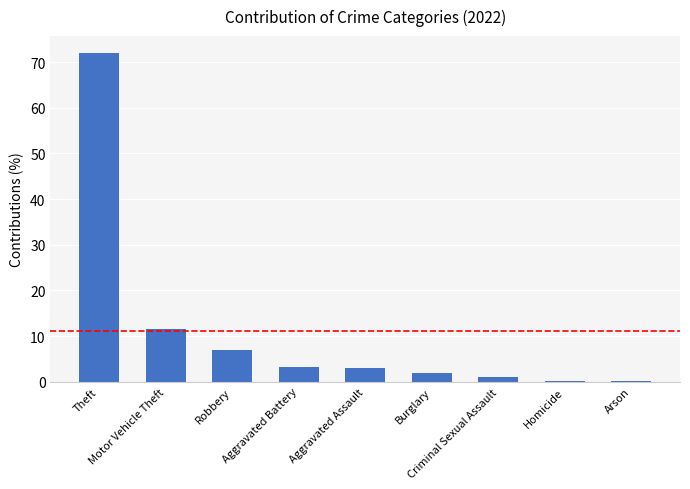

What is the average value?

11.1